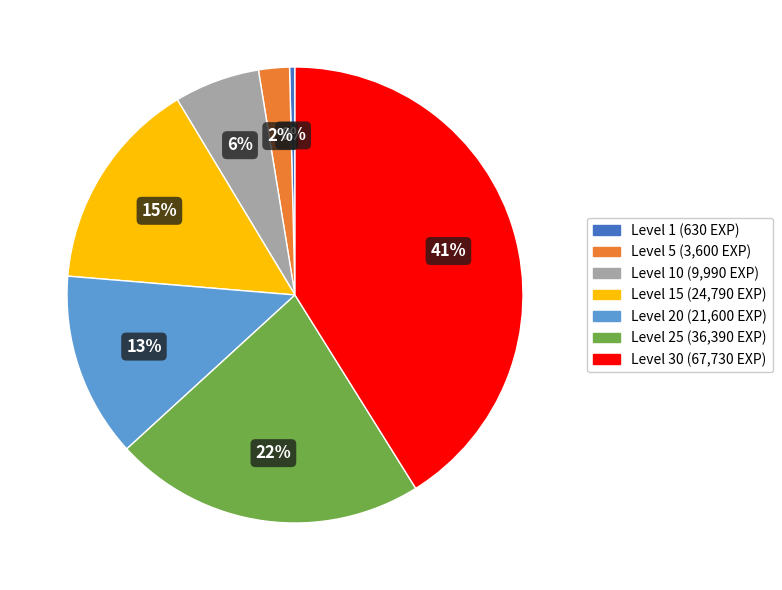

Is there a majority slice in this chart?

No